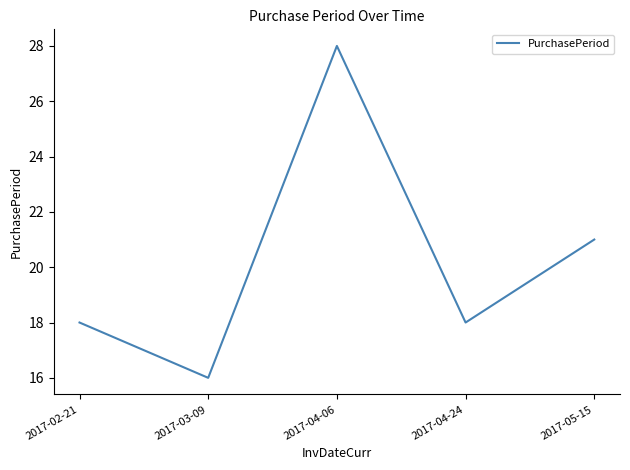

The chart shows a value of 29 at 2017-05-15. True or false?

False